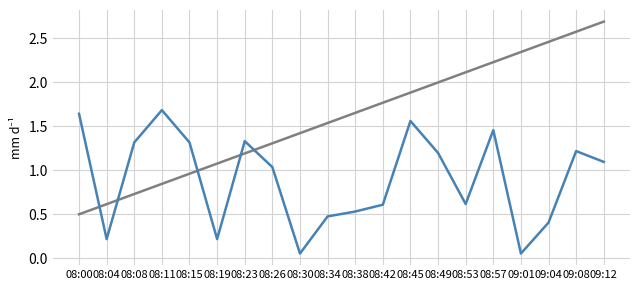

What is the total value across all series at 08:45?

3.4